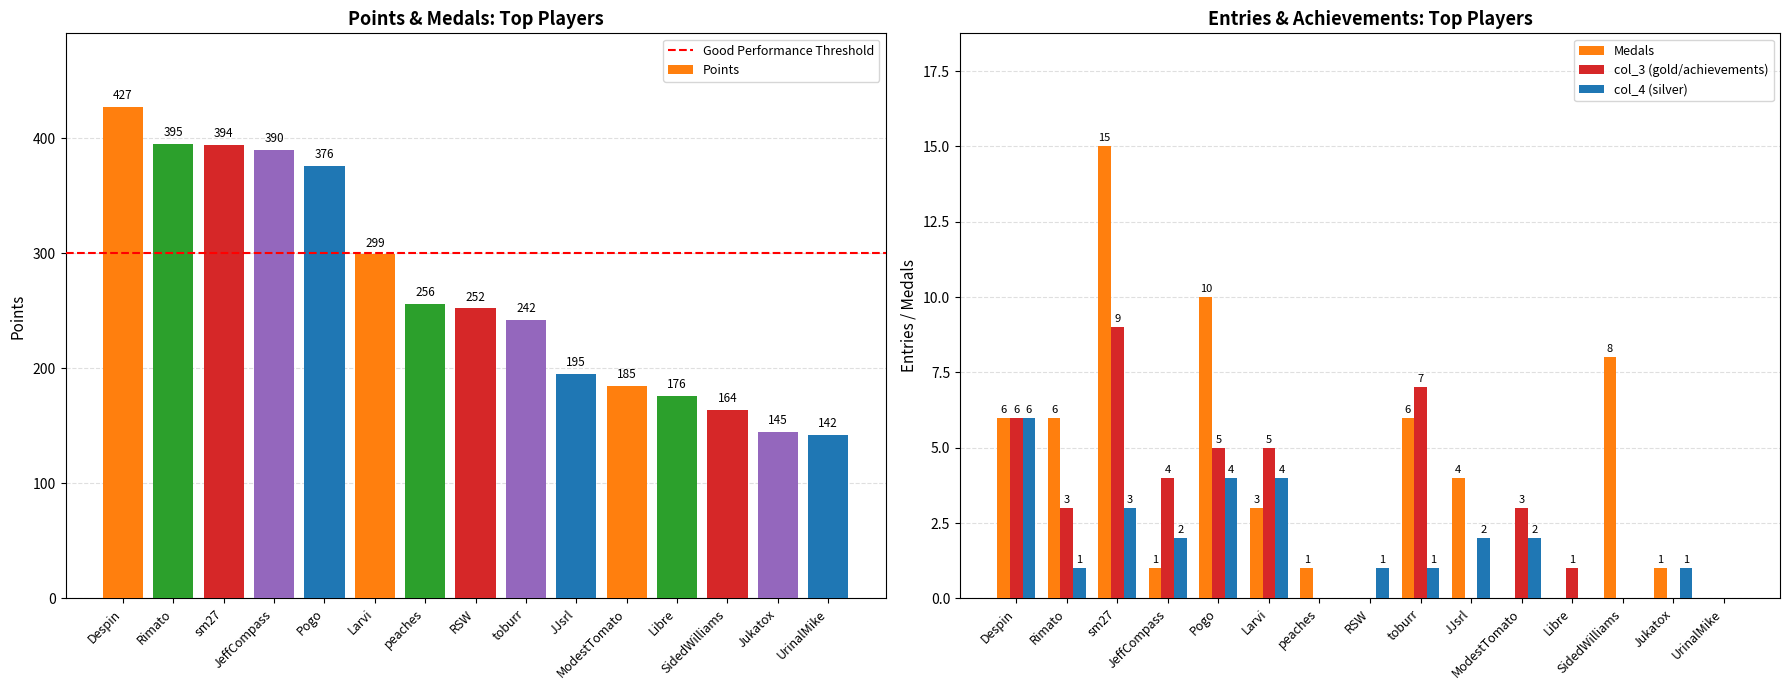

How many distinct data groups are displayed?

4